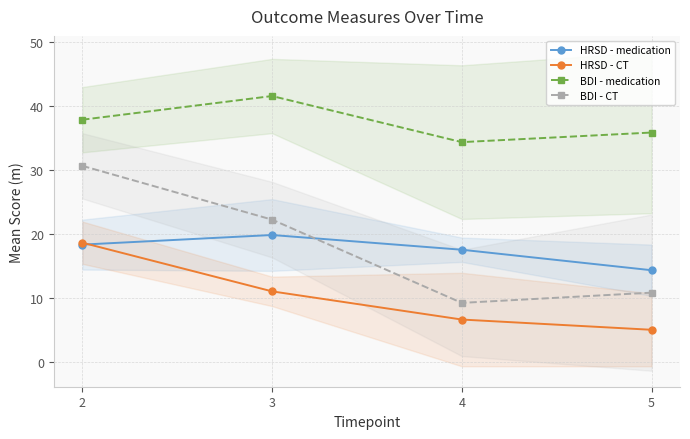

Which series has the largest range (max minus min)?

BDI - CT